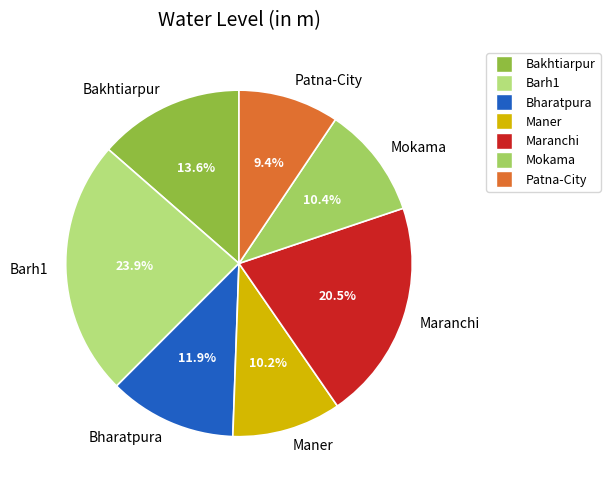

Which category has the biggest portion of the pie?

Barh1